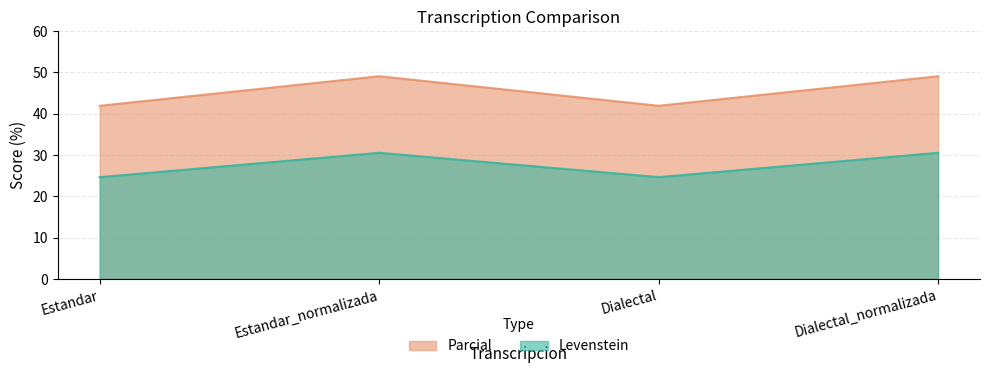

At how many categories does at least one series exceed 38?

4